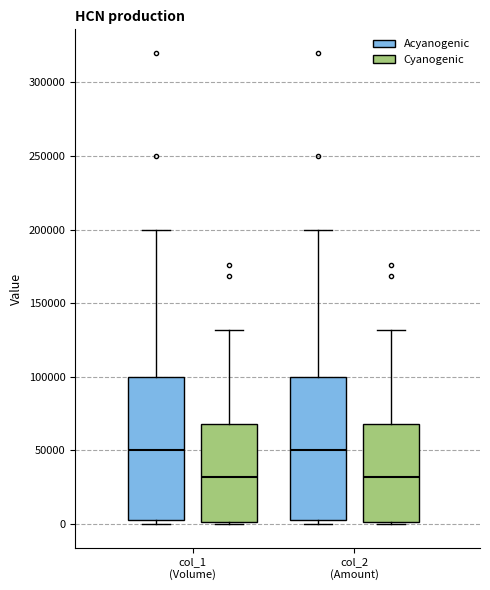

Where does the median line of the box for col_1 (Volume) (Cyanogenic) sit on the y-axis? The values are not printed on the chart, so give them approximately, as read against the axis.

30000